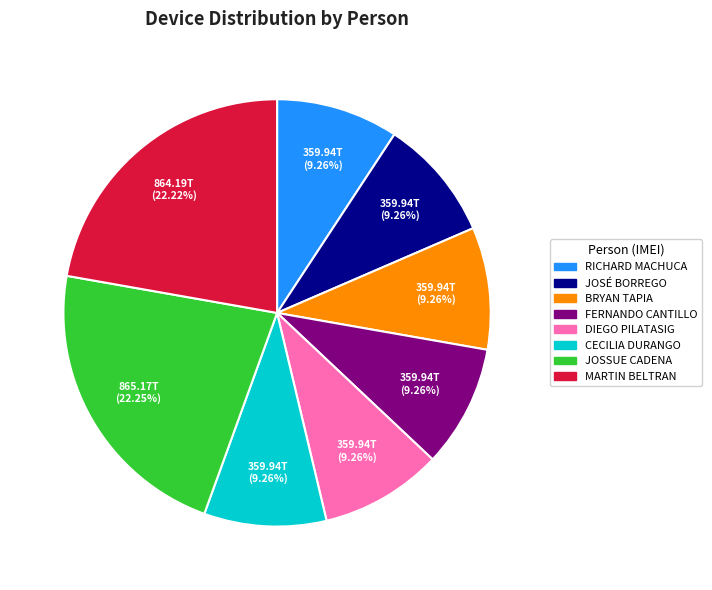

Between MARTIN BELTRAN and FERNANDO CANTILLO, which is larger?

MARTIN BELTRAN